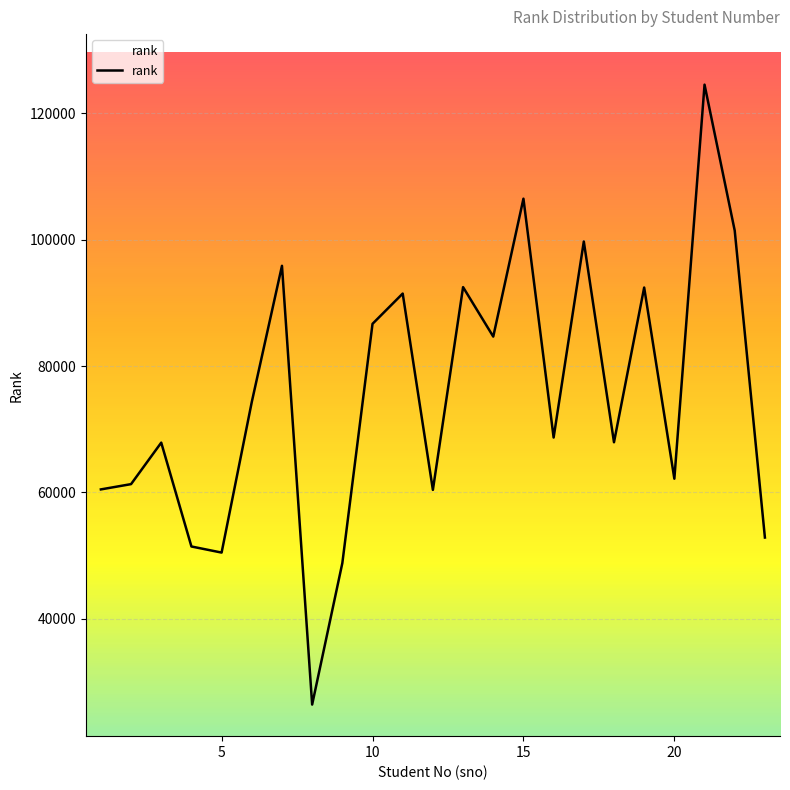

The value at 19 is 92430. True or false?

True